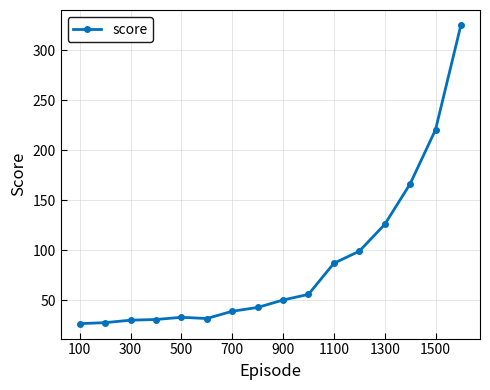

What is the value of the 8th point from the left?

42.6